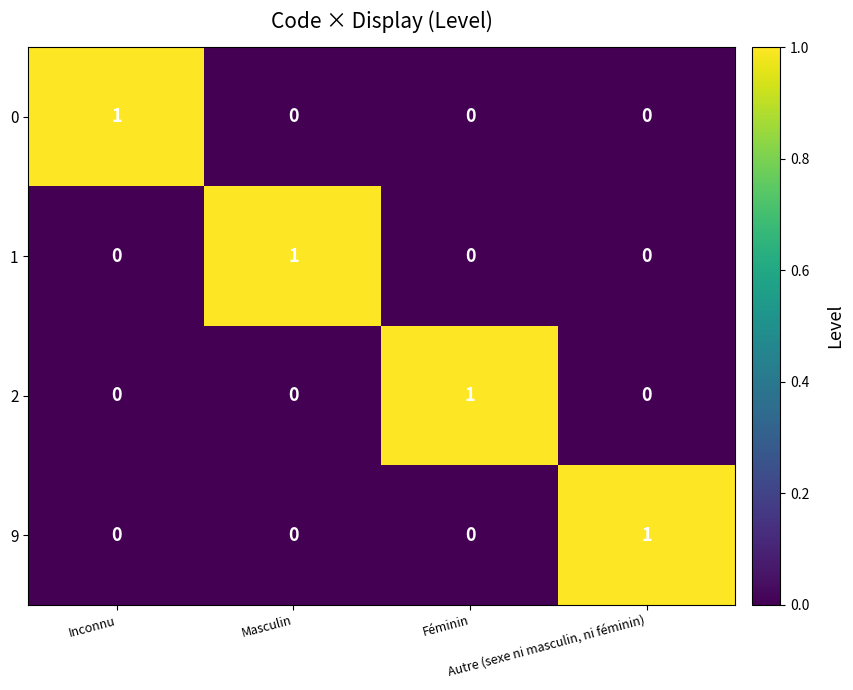

How many 9 values are between 0 and 1?

4